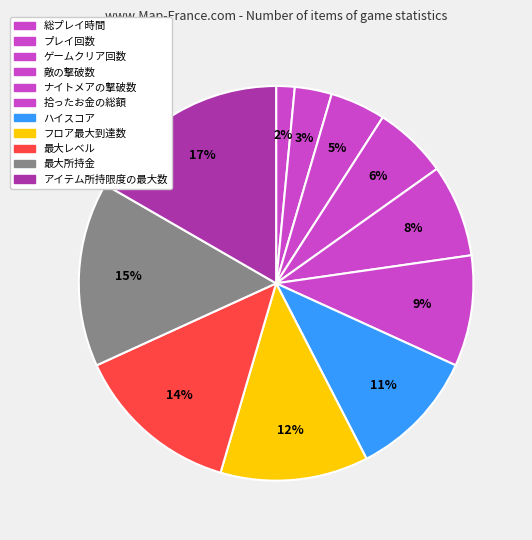

Count the number of slices in the pie.

11